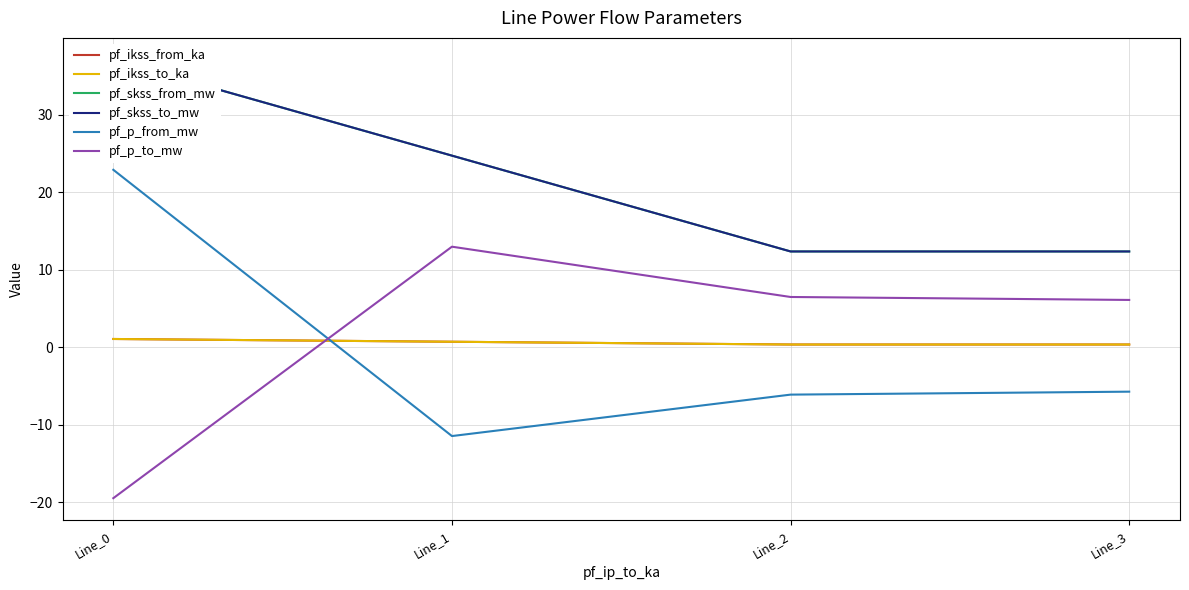

The pf_ikss_from_ka series shows 1.7 at Line_0. True or false?

False